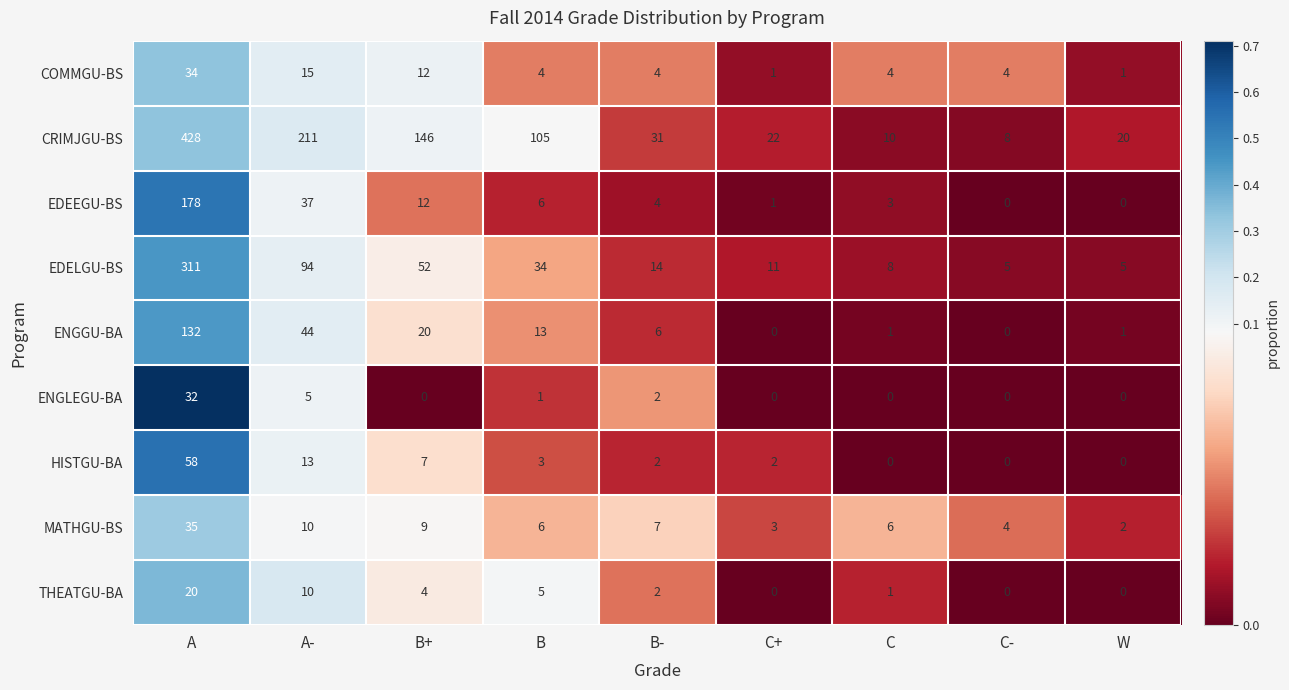

The value of ENGLEGU-BA at W is 12. True or false?

False